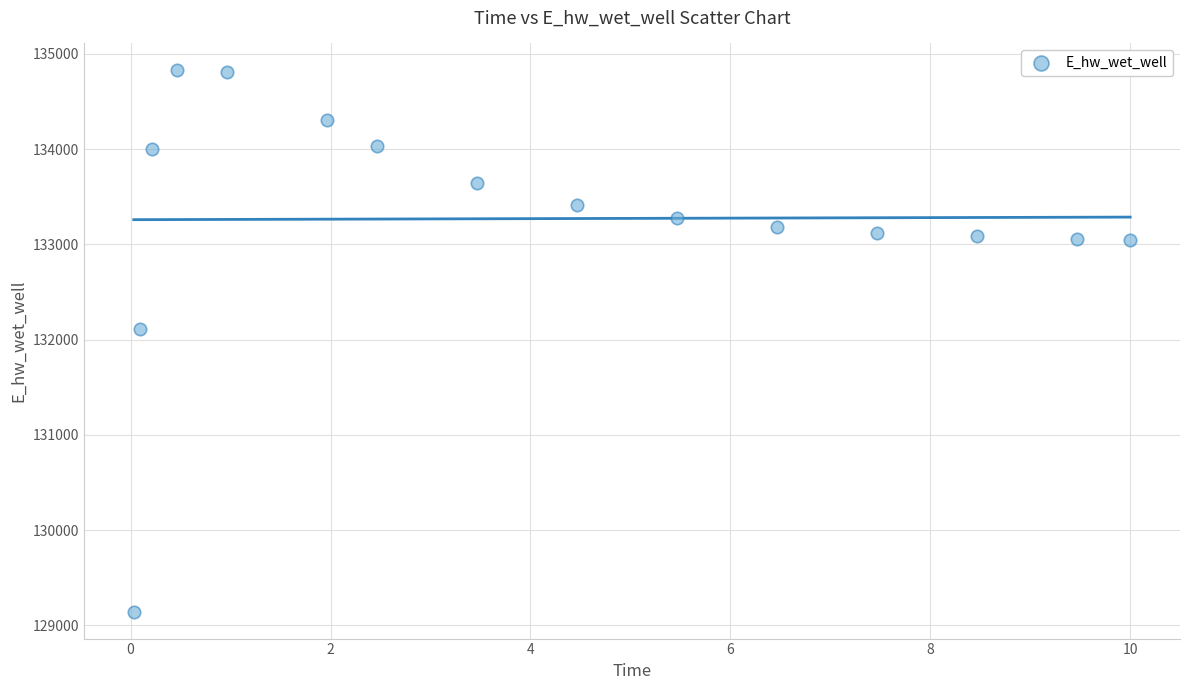

What Y value in the scatter plot is closest to 131985?

132109.4